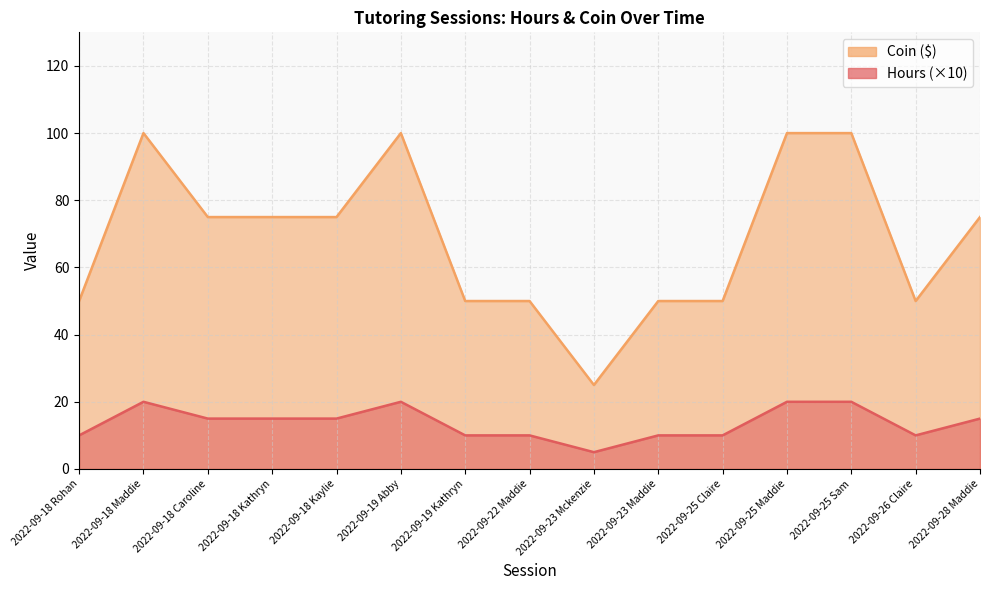

What is the value of the Hours point at the 12th from the left?

20